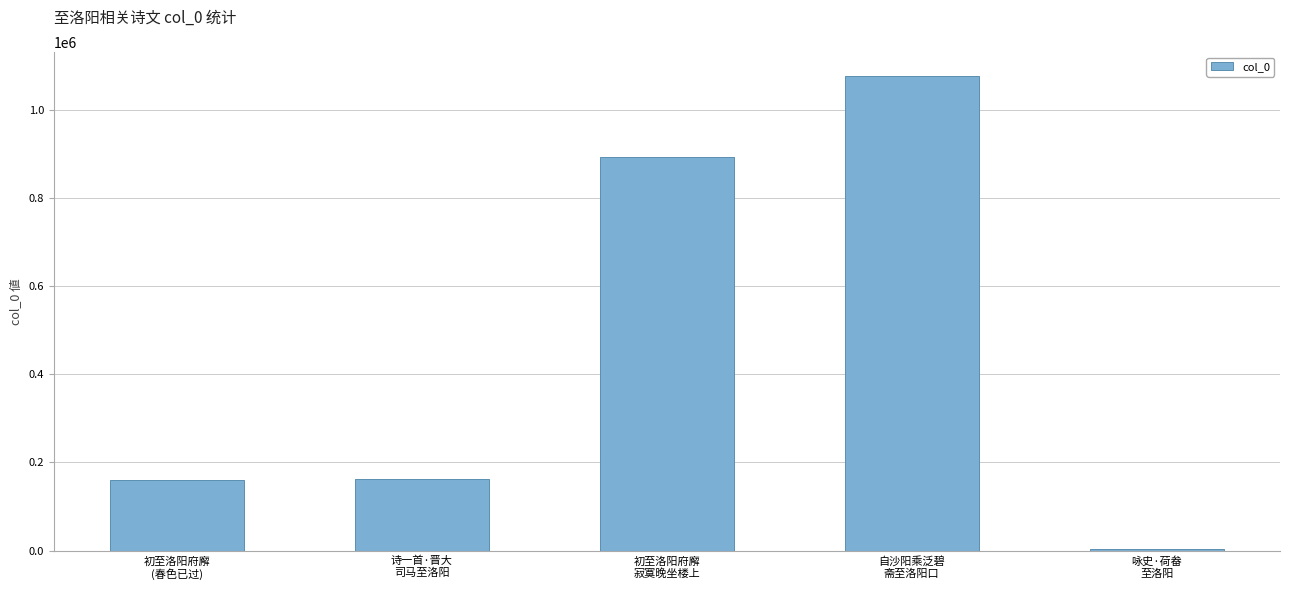

True or false: the data shows 1077408 at 自沙阳乘泛碧
斋至洛阳口.

True